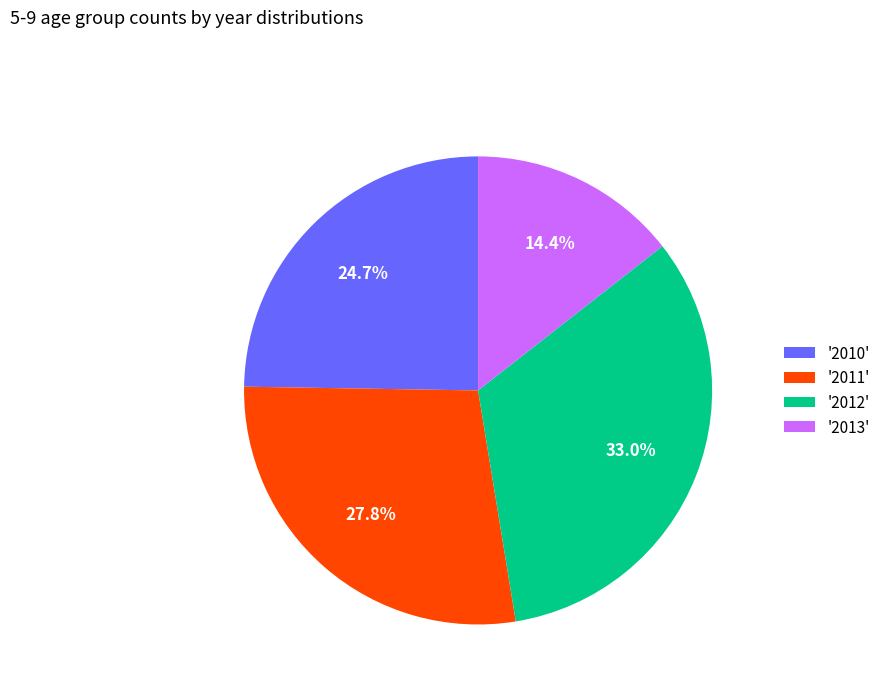

What is the ratio of the value at '2010' to the value at '2011'?

0.9